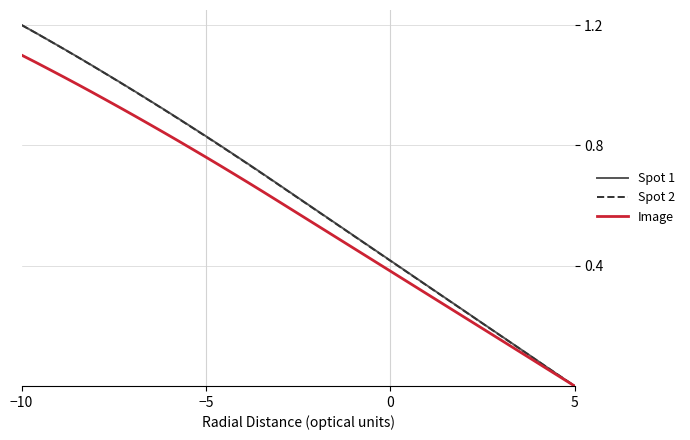

Which category has the lowest value in the Spot 2 series?

5